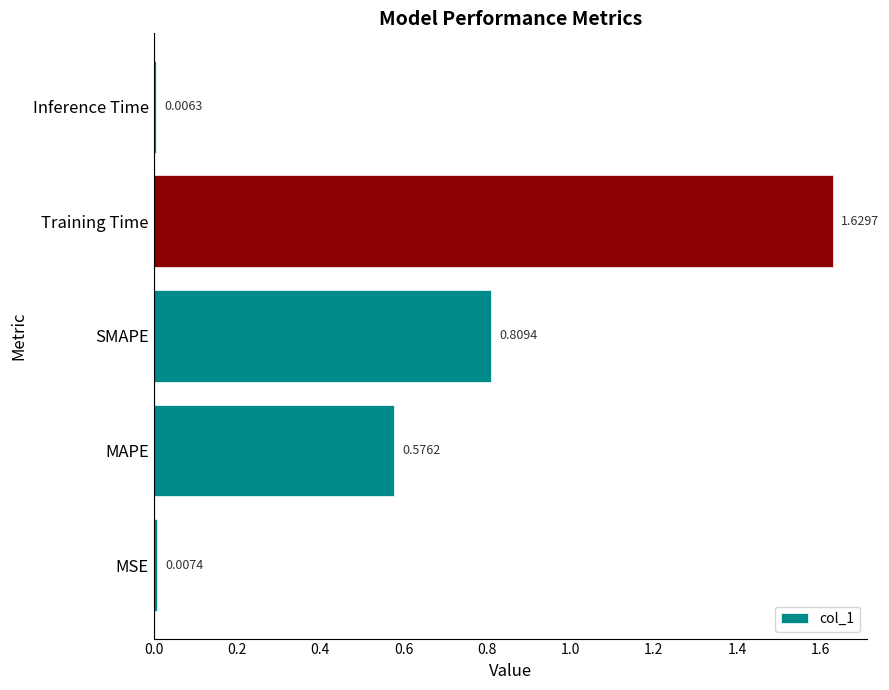

At which label is the value closest to 0?

Inference Time